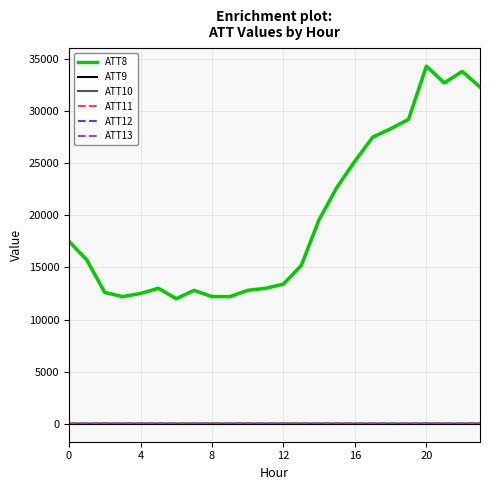

Which series has the largest range (max minus min)?

ATT8